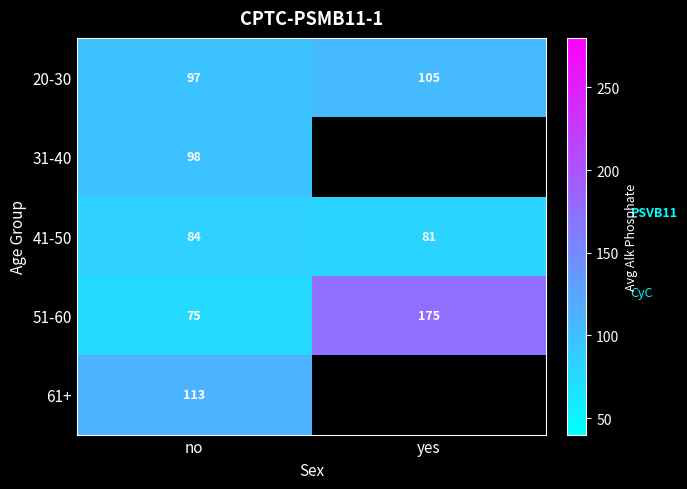

At which label does 20-30 reach its minimum?

no